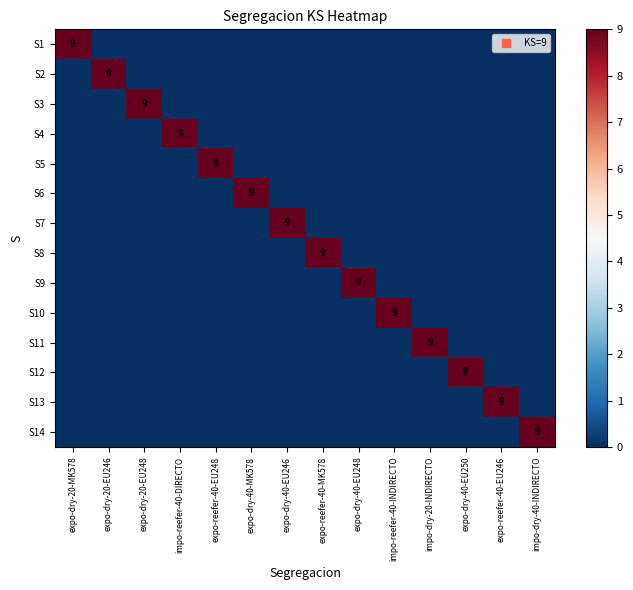

Is it true that S14 equals 0 at expo-dry-20-MK578?

True